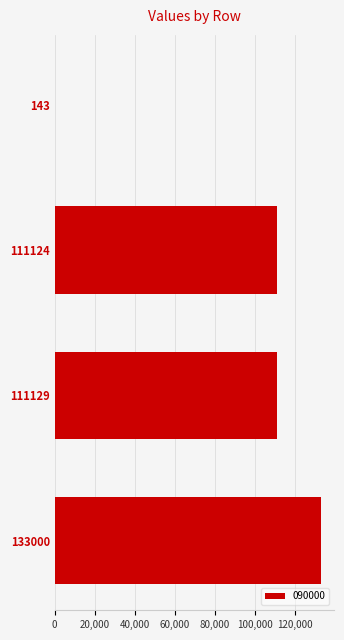

What is the sum of all values?

355396